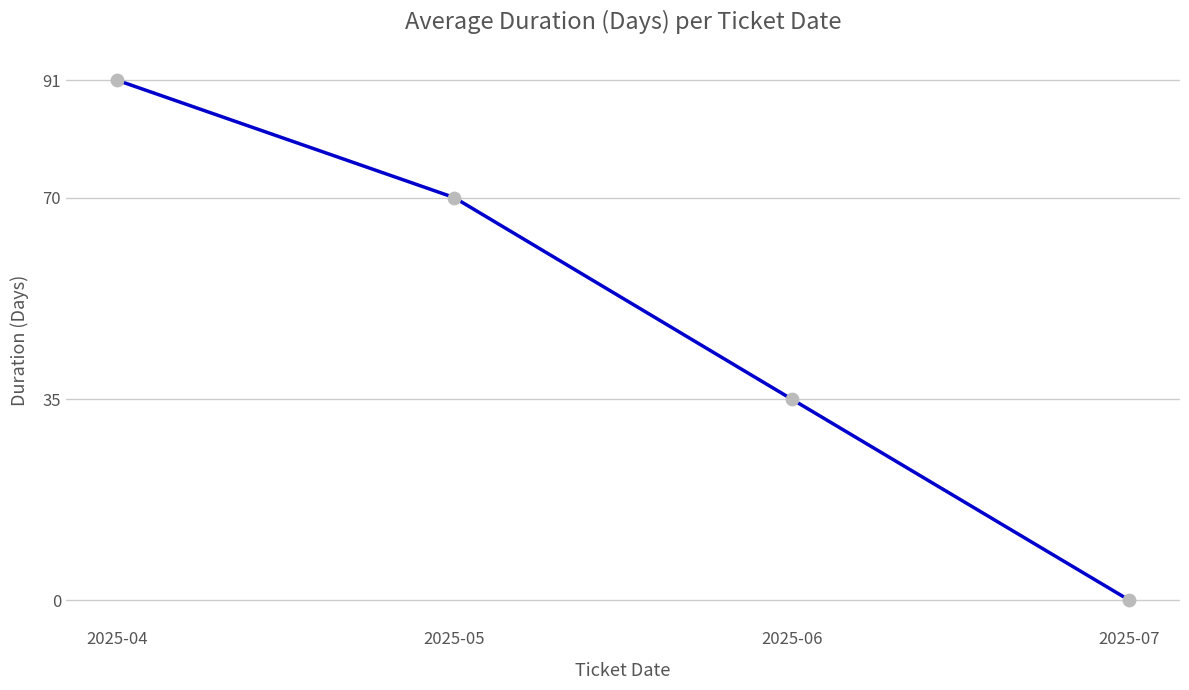

What is the change in value from 2025-05 to 2025-07?

-69.9